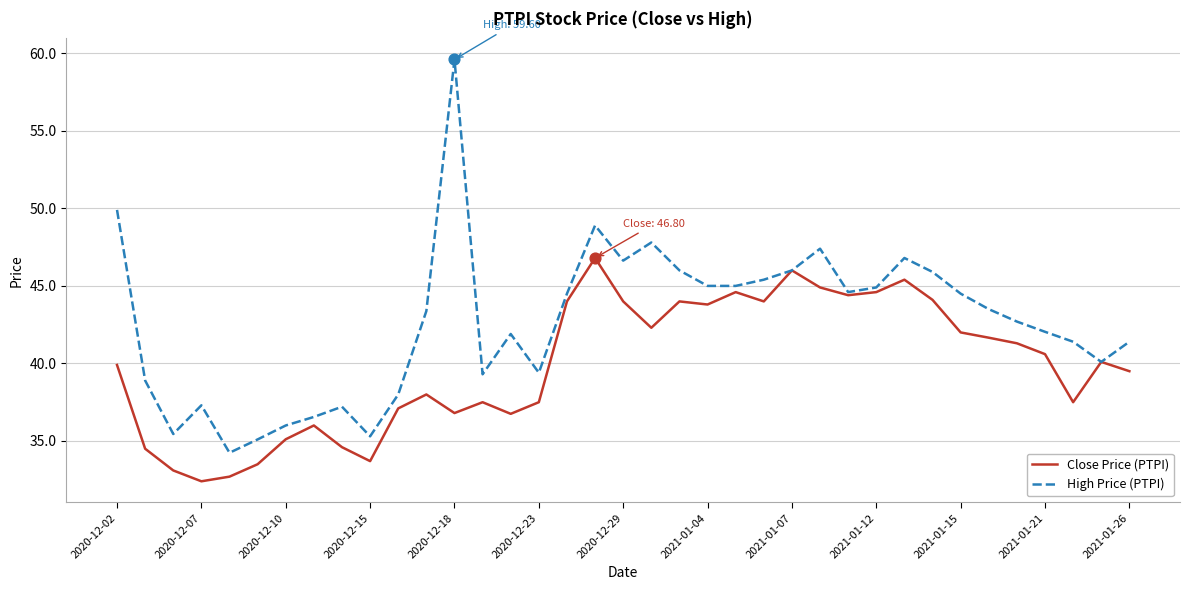

Which series has the largest range (max minus min)?

High Price (PTPI)